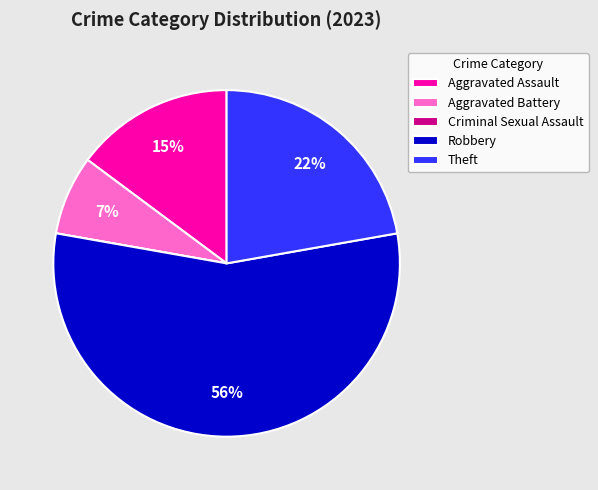

Which slice is the largest?

Robbery